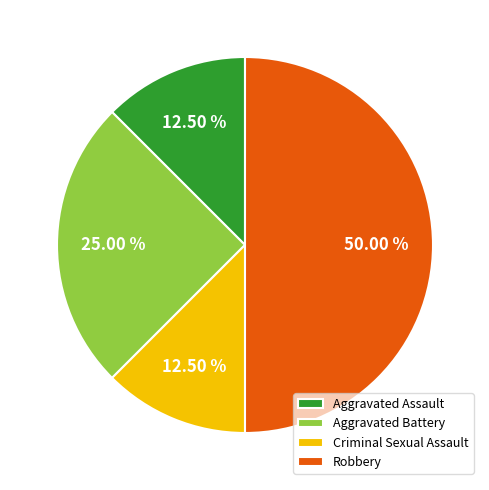

What is the ratio of the value at Robbery to the value at Aggravated Assault?

4.0